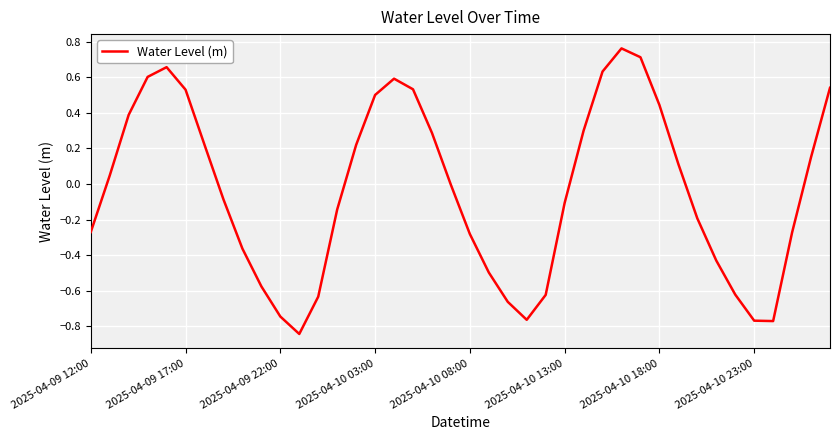

Is this an area chart (filled region under the line)?

No